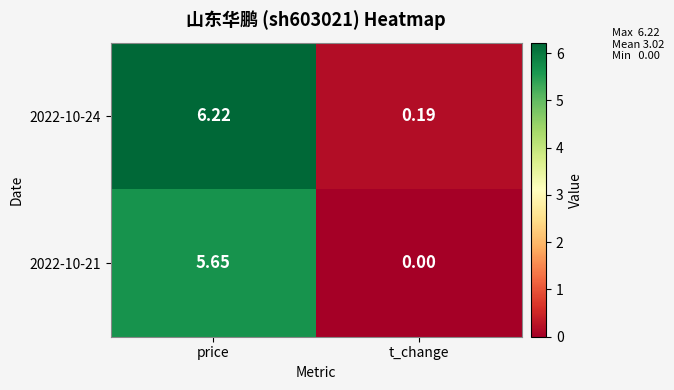

Which series has the largest total across all categories?

2022-10-24